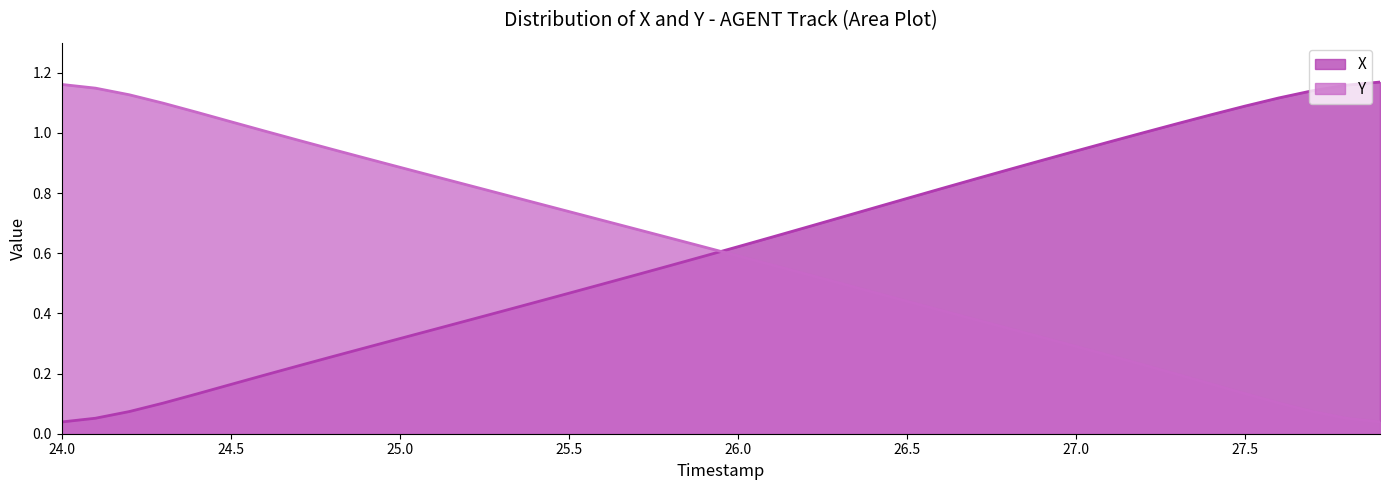

True or false: X and Y intersect in this chart.

True